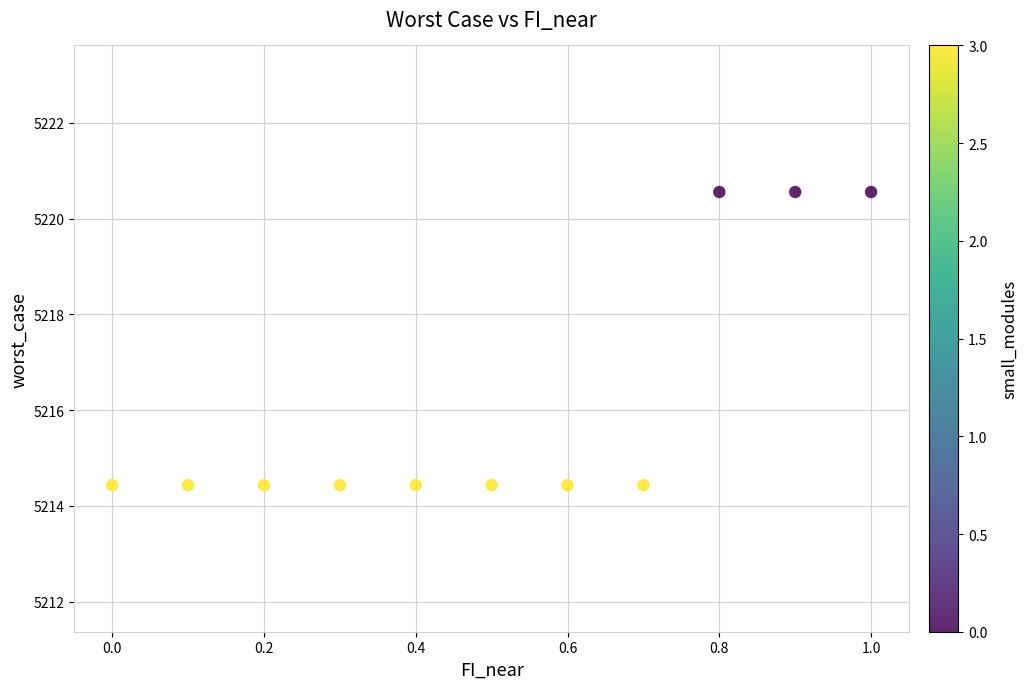

What is the average X value?

0.5